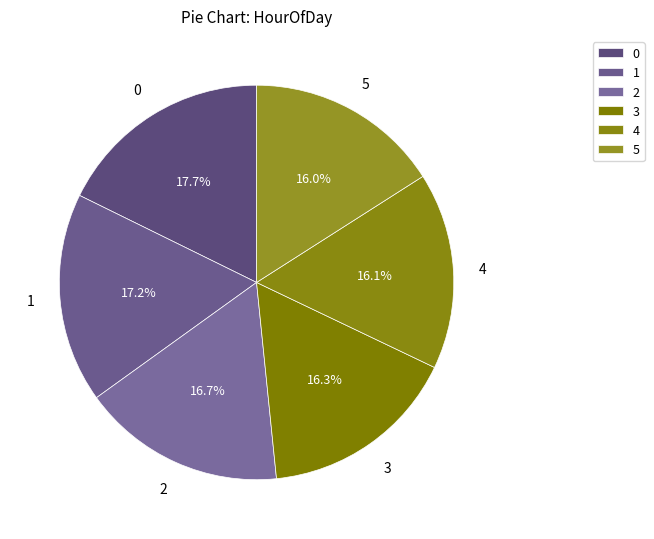

True or false: 3 accounts for 8% of the total.

False